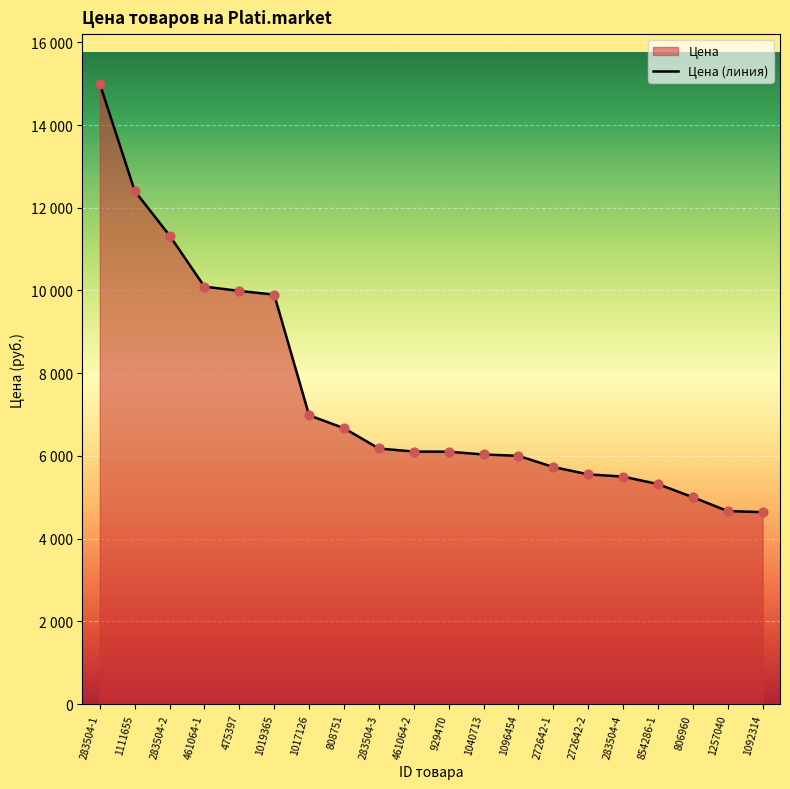

Which has a higher value, 283504-2 or 272642-1?

283504-2